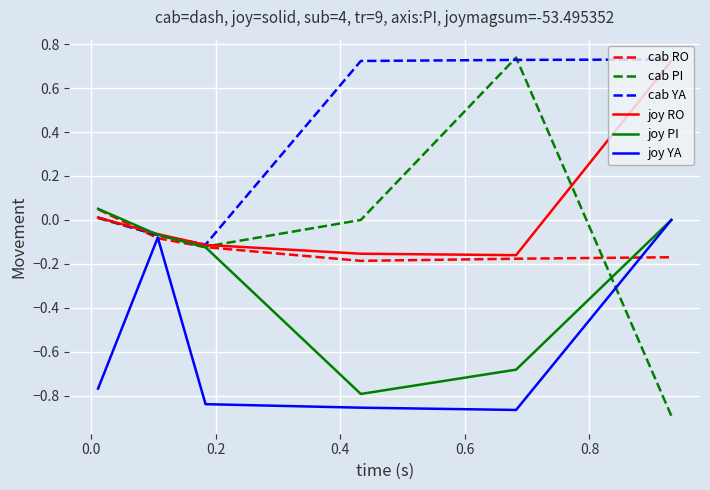

Which series has the largest range (max minus min)?

cab PI